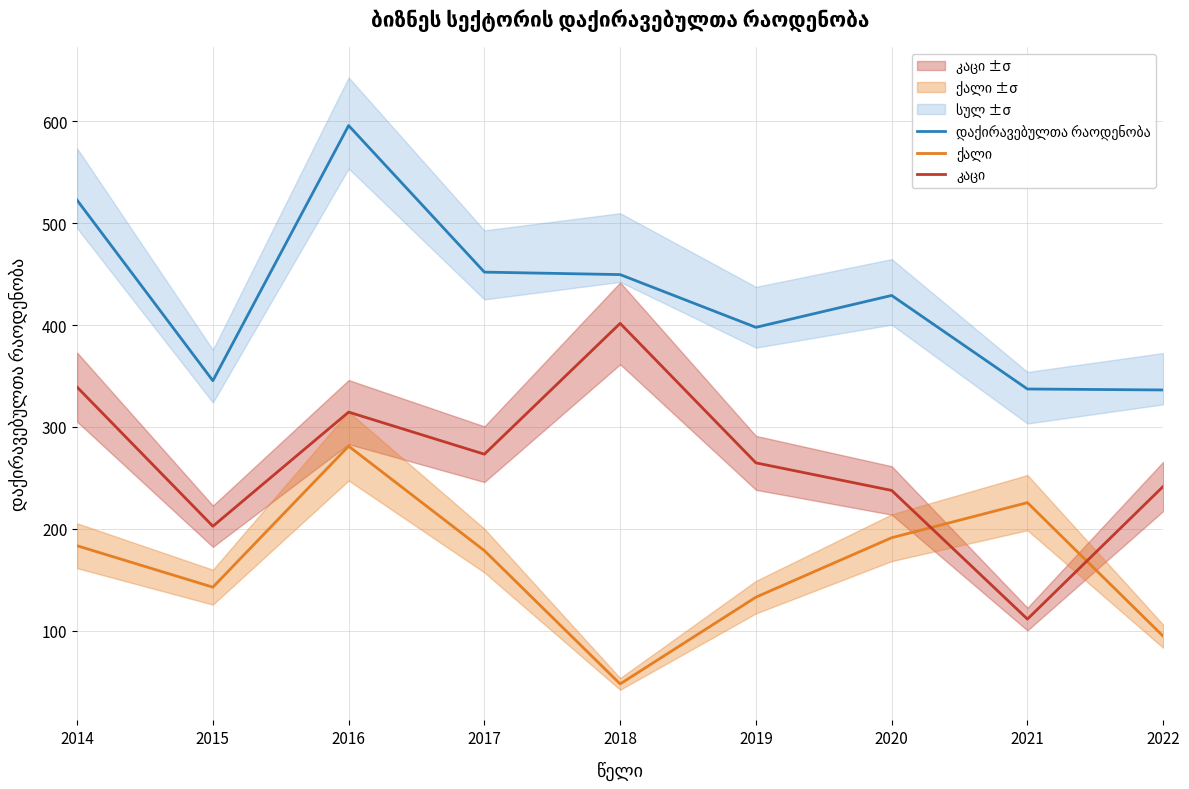

Which category has the highest value in the ქალი series?

2016